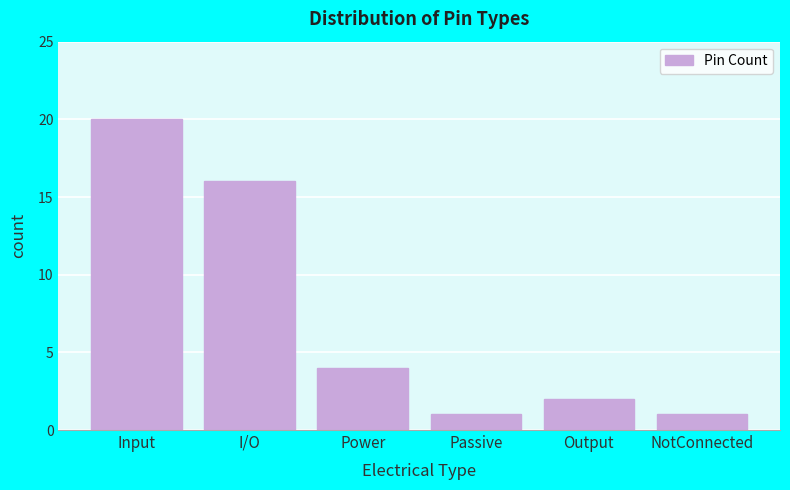

Reading left to right, list all the values displayed in this chart.

Input=20	I/O=16	Power=4	Passive=1	Output=2	NotConnected=1